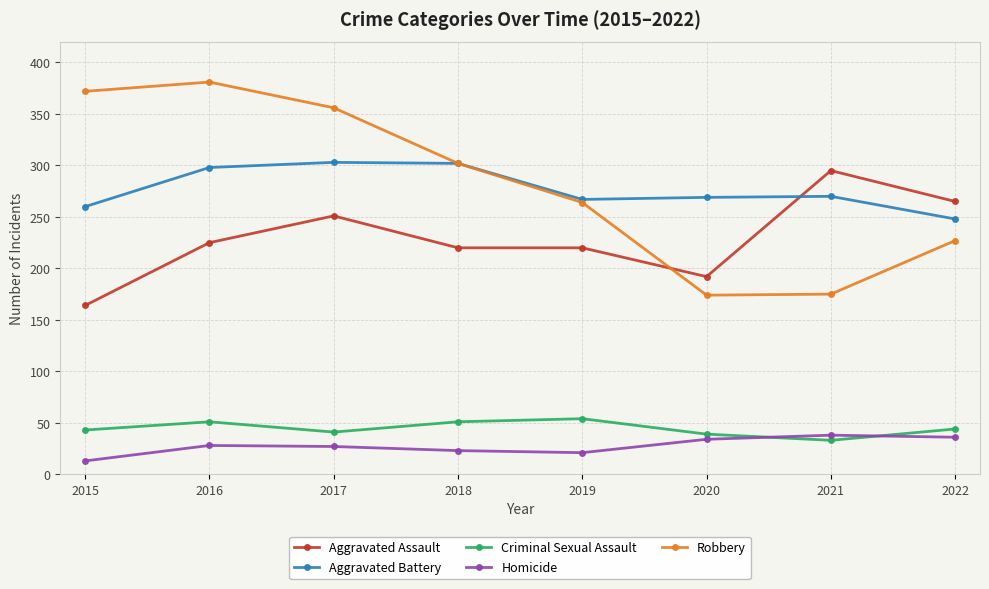

At which category does Aggravated Assault reach its first local peak?

2017